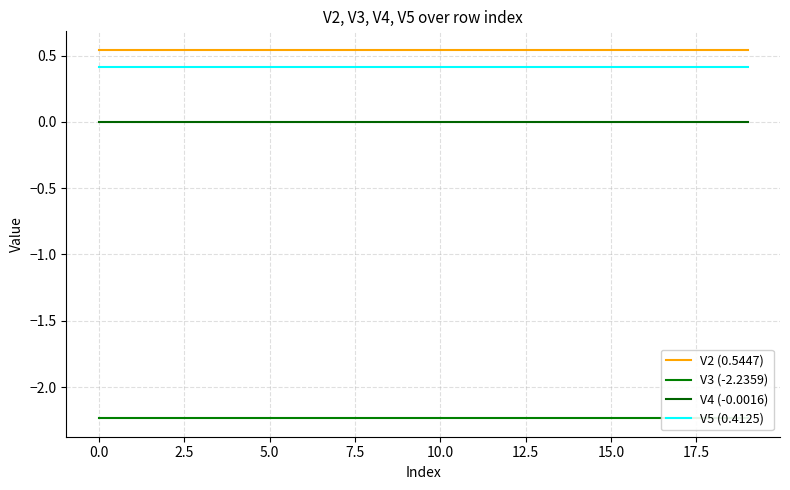

True or false: V4 (-0.0016) and V2 (0.5447) cross at least once.

False